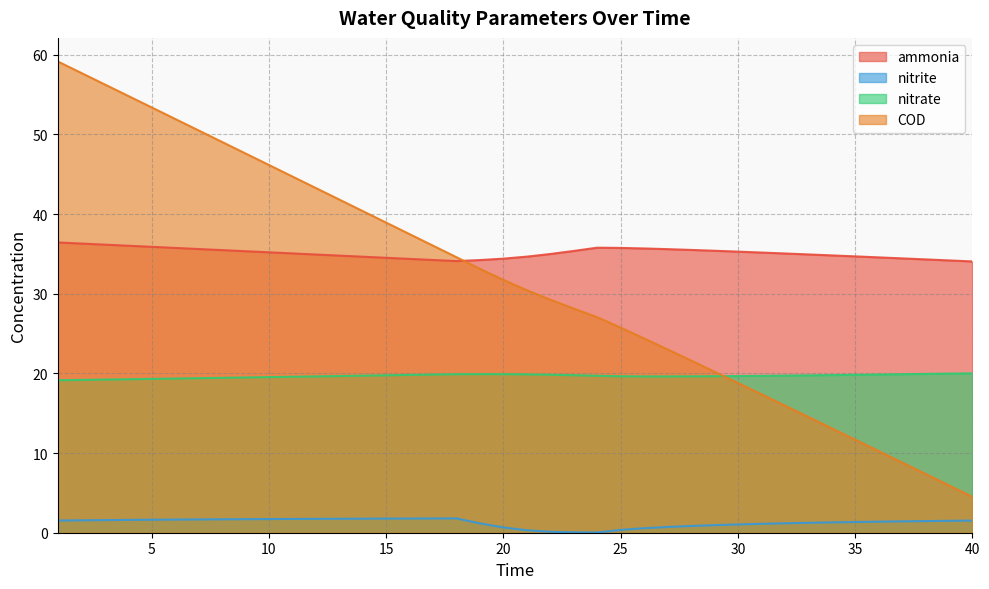

The nitrite series shows 3.0 at 9. True or false?

False